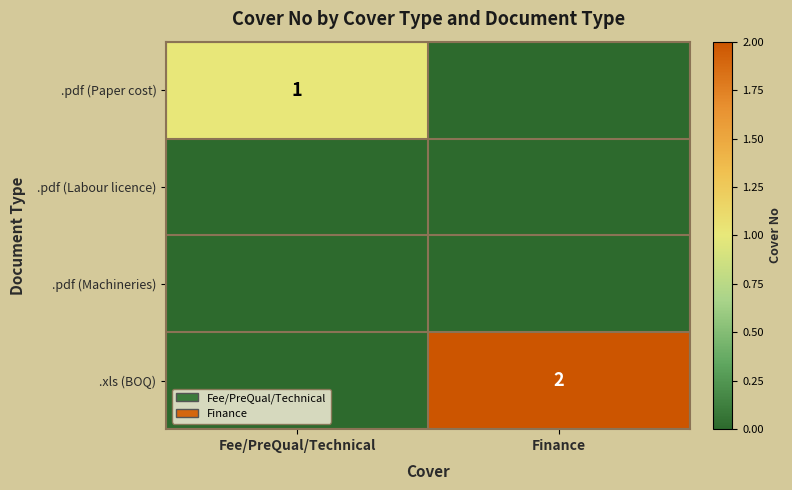

The value of .xls (BOQ) at Finance is 1. True or false?

False